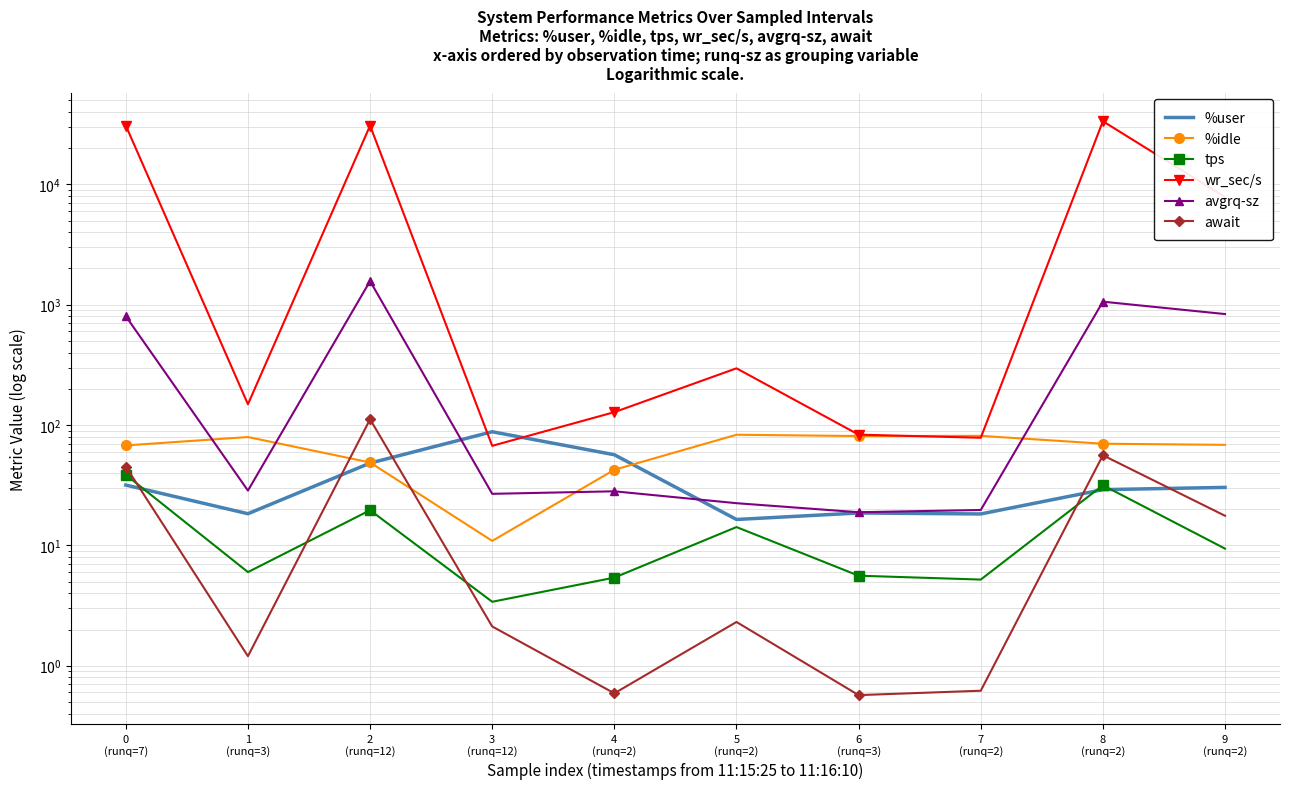

Count the number of data series in this chart.

6